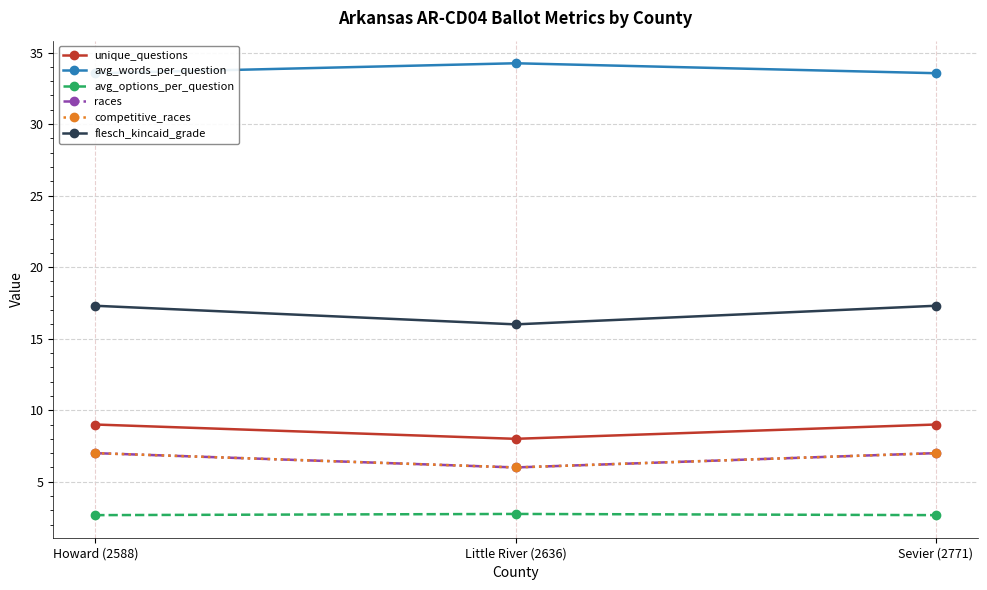

Rank the series by their maximum value, from highest to lowest.

avg_words_per_question, flesch_kincaid_grade, unique_questions, races, competitive_races, avg_options_per_question